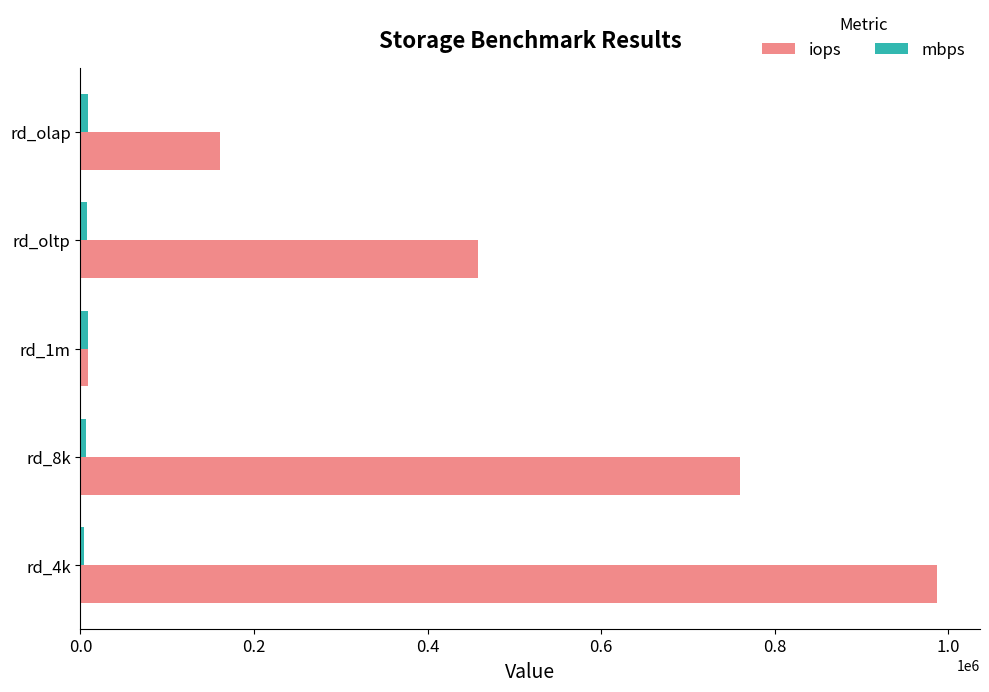

What is the average value of the iops series?

475066.8